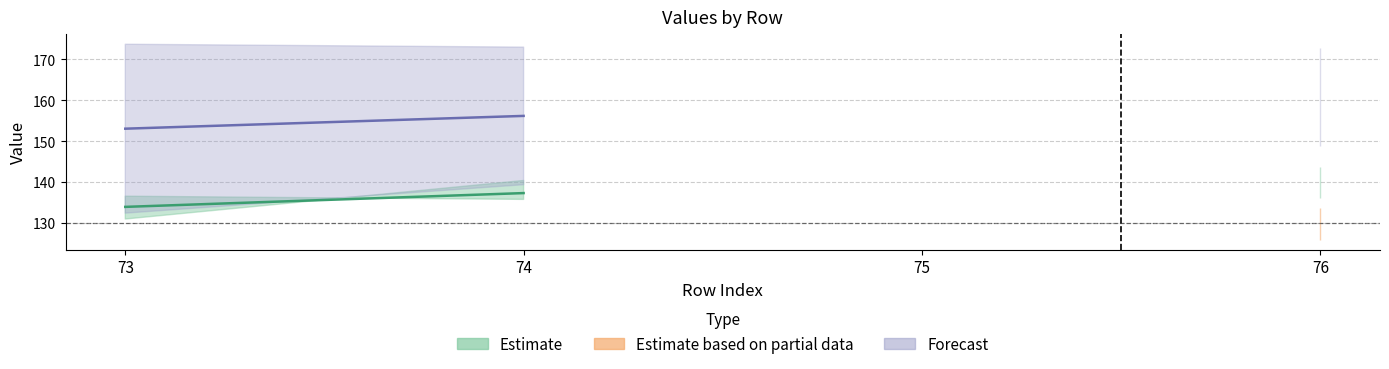

Reading left to right, what are all the values shown in this chart?

col_11: 73=136.6	74=135.8	75=0.0	76=136.2
col_12: 73=131.0	74=140.5	75=0.0	76=143.8
col_13: 73=137.0	74=134.3	75=0.0	76=135.0
col_14: 73=0.0	74=0.0	75=0.0	76=129.8
col_23: 73=173.7	74=173.0	75=0.0	76=172.7
col_24: 73=132.5	74=139.4	75=0.0	76=148.8